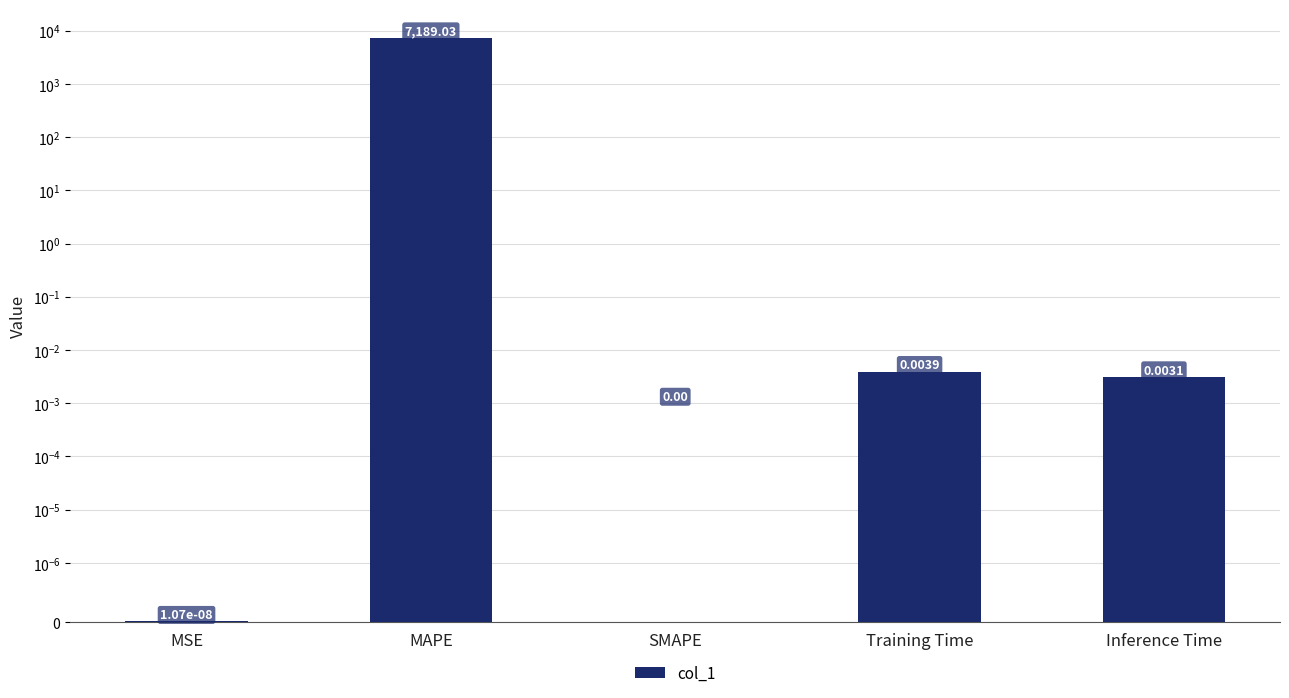

Are the bars horizontal?

No